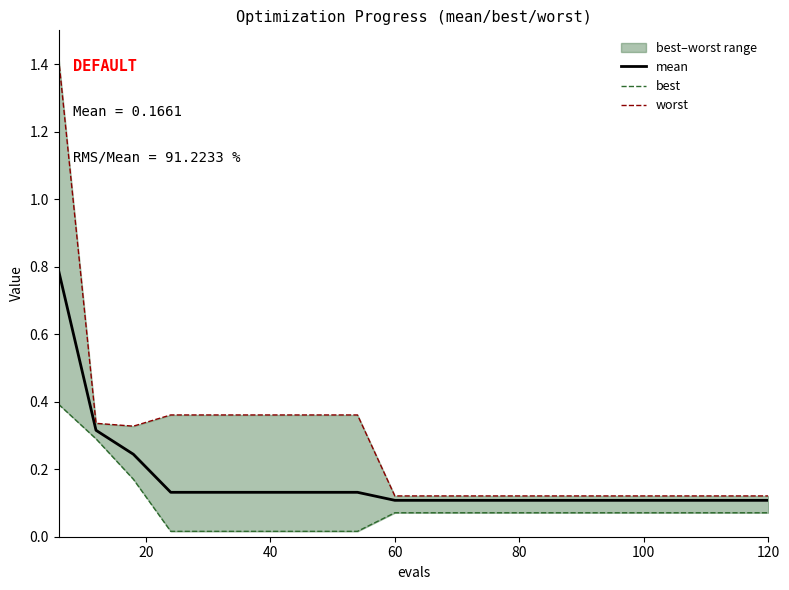

What is the maximum value for mean?

0.8